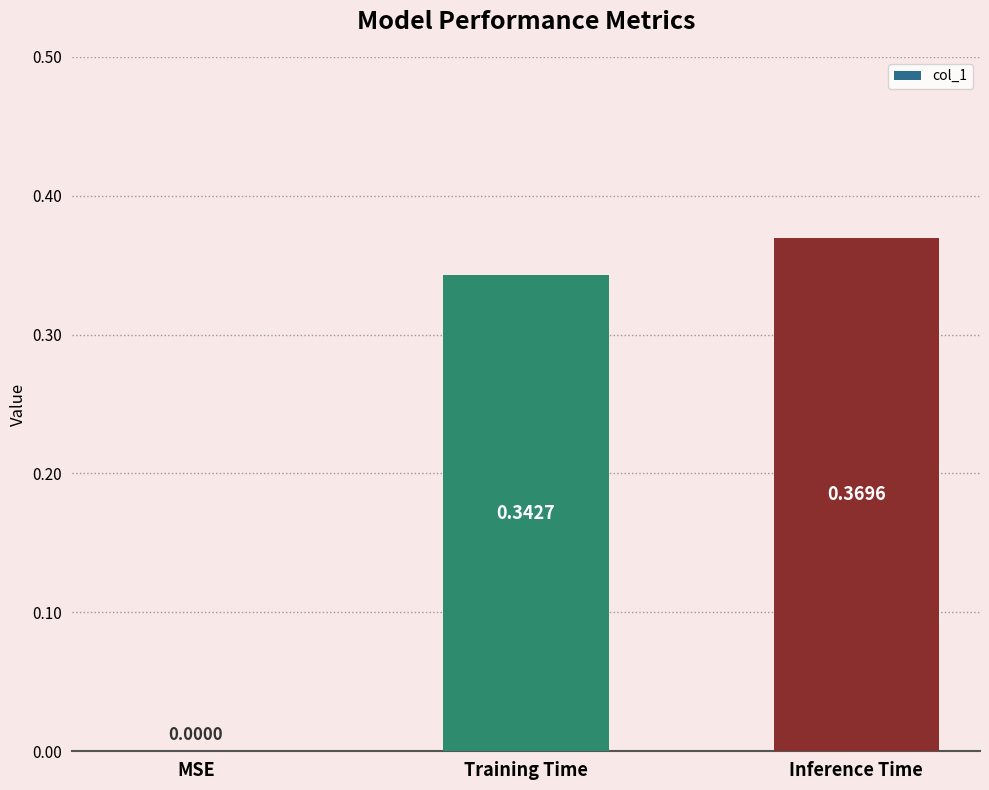

How many values are between 0 and 1?

3